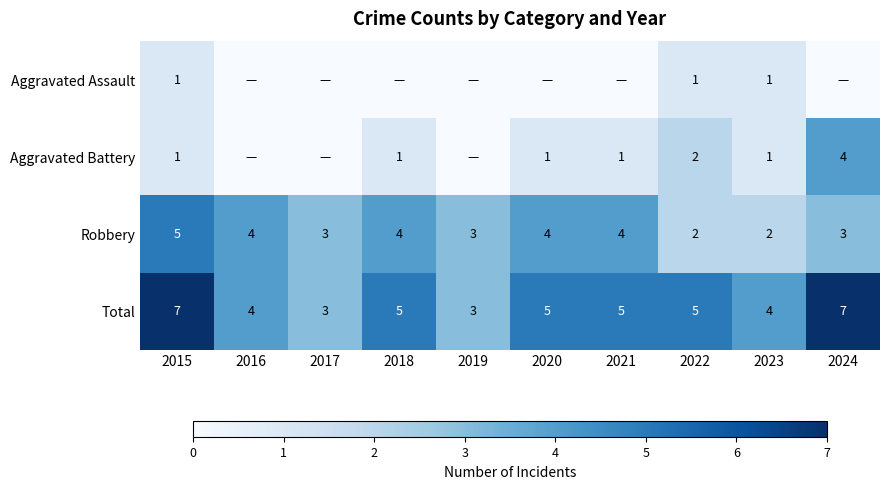

What is the difference between the second highest and second lowest values in the Robbery series?

2